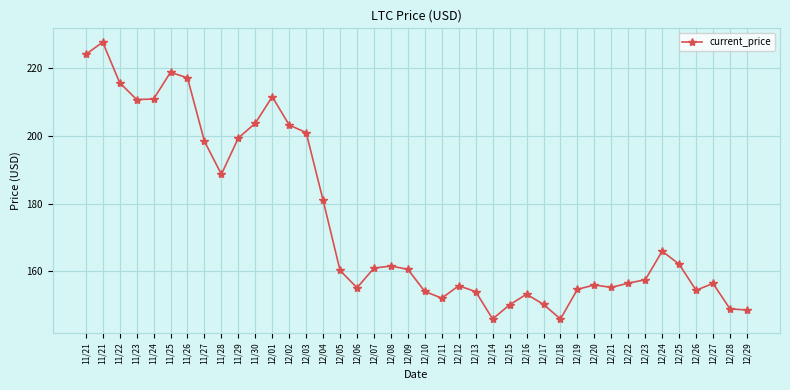

Does the chart have visible grid lines?

Yes